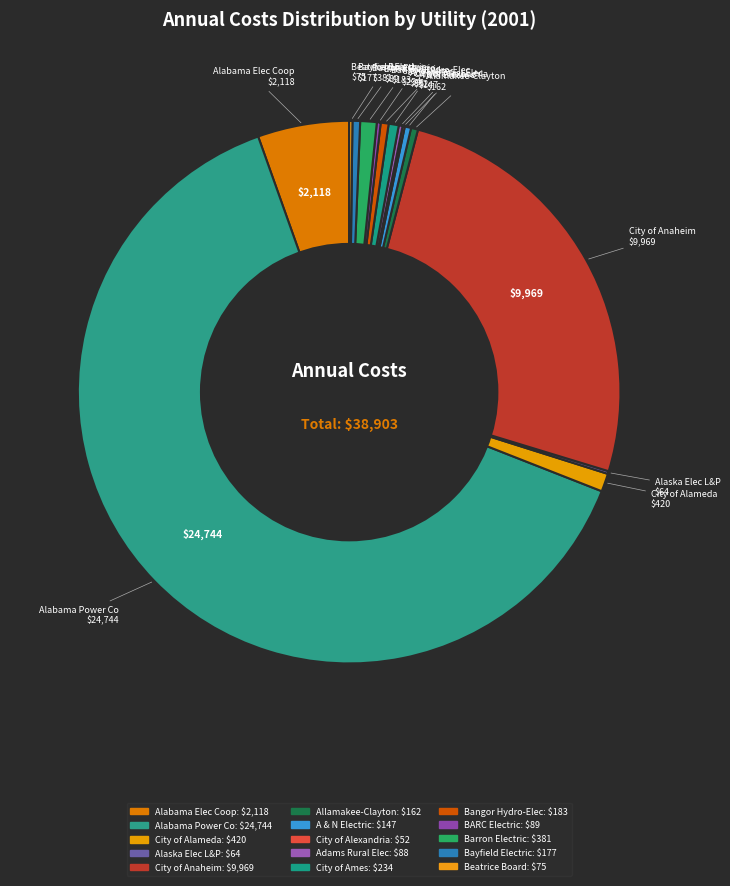

Count the number of slices in the pie.

15